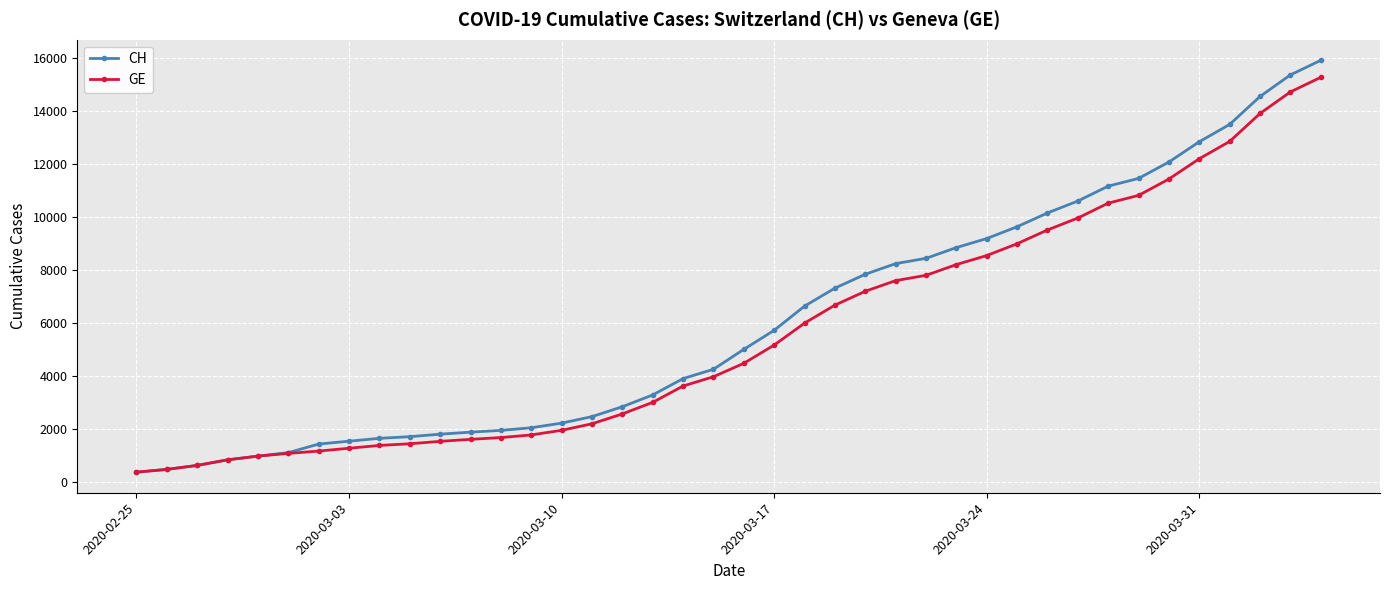

What are all the series names shown in the legend?

CH, GE